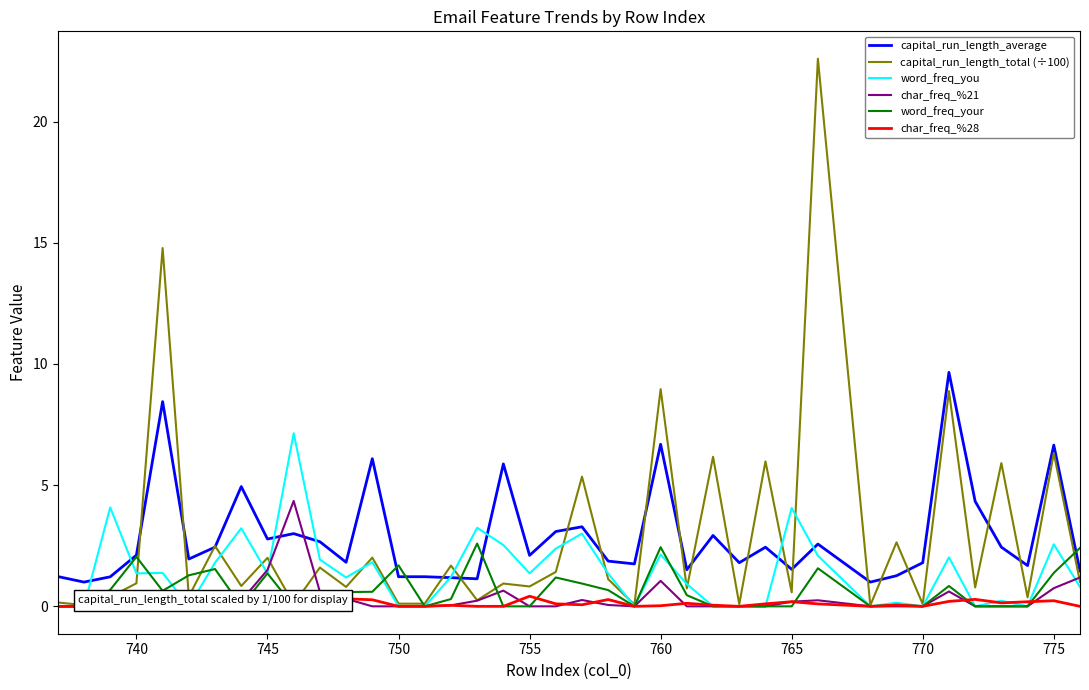

List the series in order of their peak value, highest first.

capital_run_length_total (÷100), capital_run_length_average, word_freq_you, char_freq_%21, word_freq_your, char_freq_%28